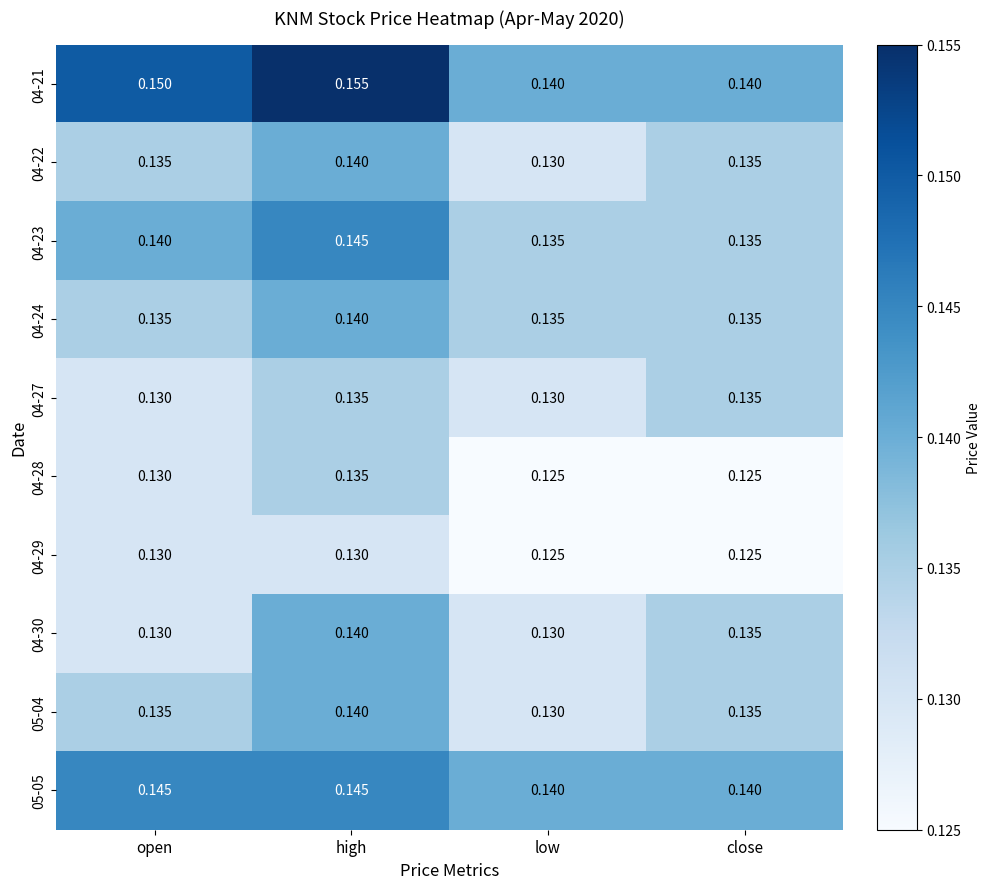

Which category has the highest value in the 04-30 series?

high